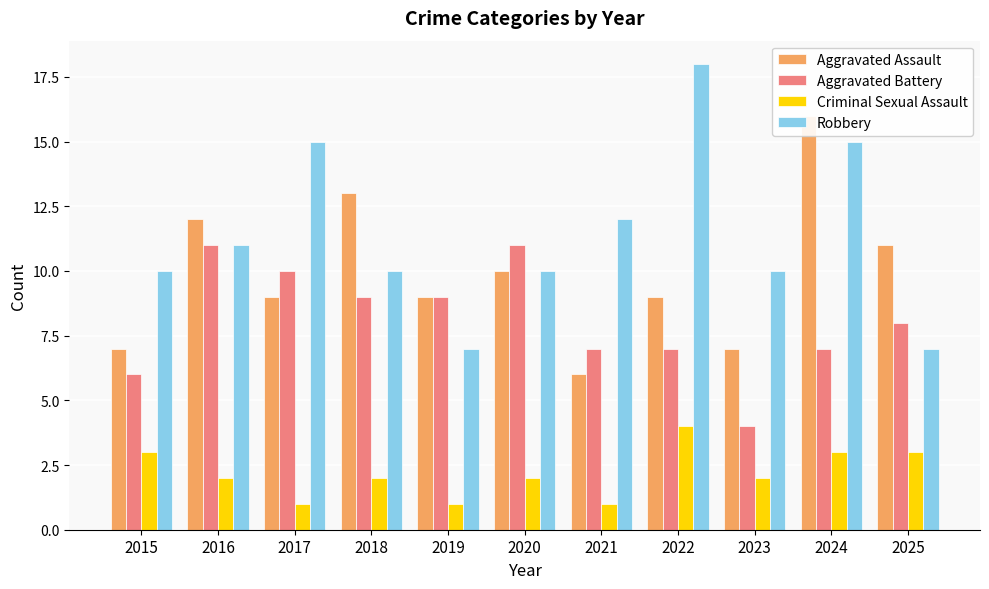

Reading left to right, what are all the values shown in this chart?

Aggravated Assault: 7	12	9	13	9	10	6	9	7	16	11
Aggravated Battery: 6	11	10	9	9	11	7	7	4	7	8
Criminal Sexual Assault: 3	2	1	2	1	2	1	4	2	3	3
Robbery: 10	11	15	10	7	10	12	18	10	15	7